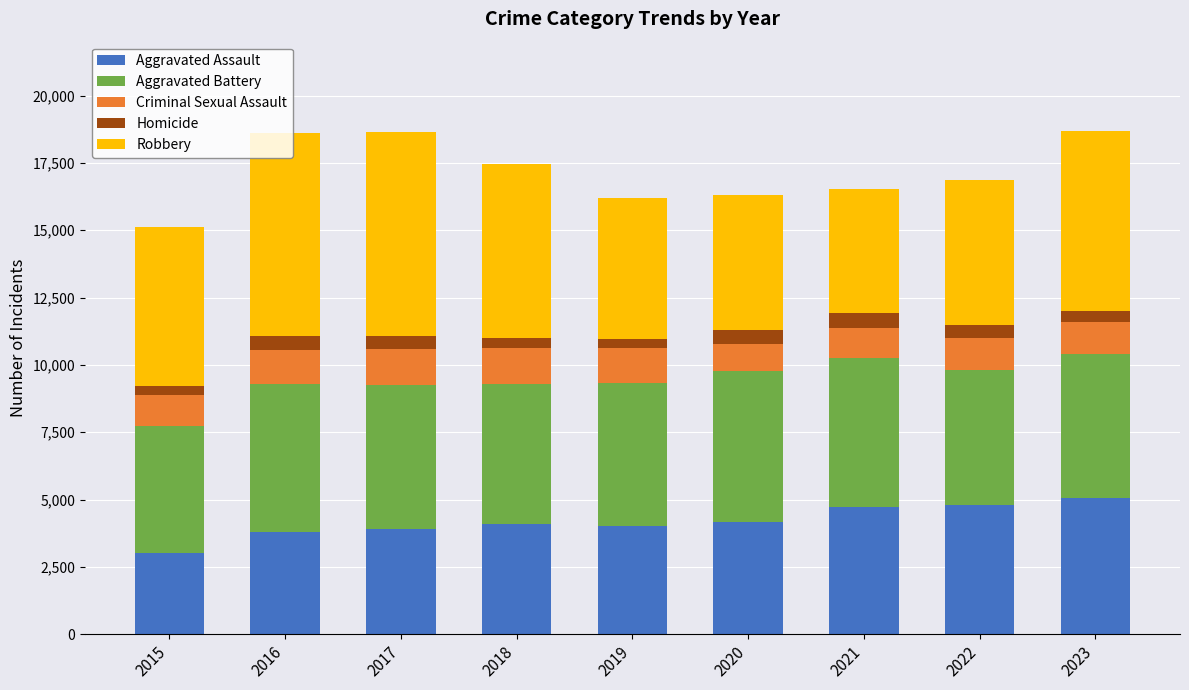

What is the total value across all series at 2021?

16540